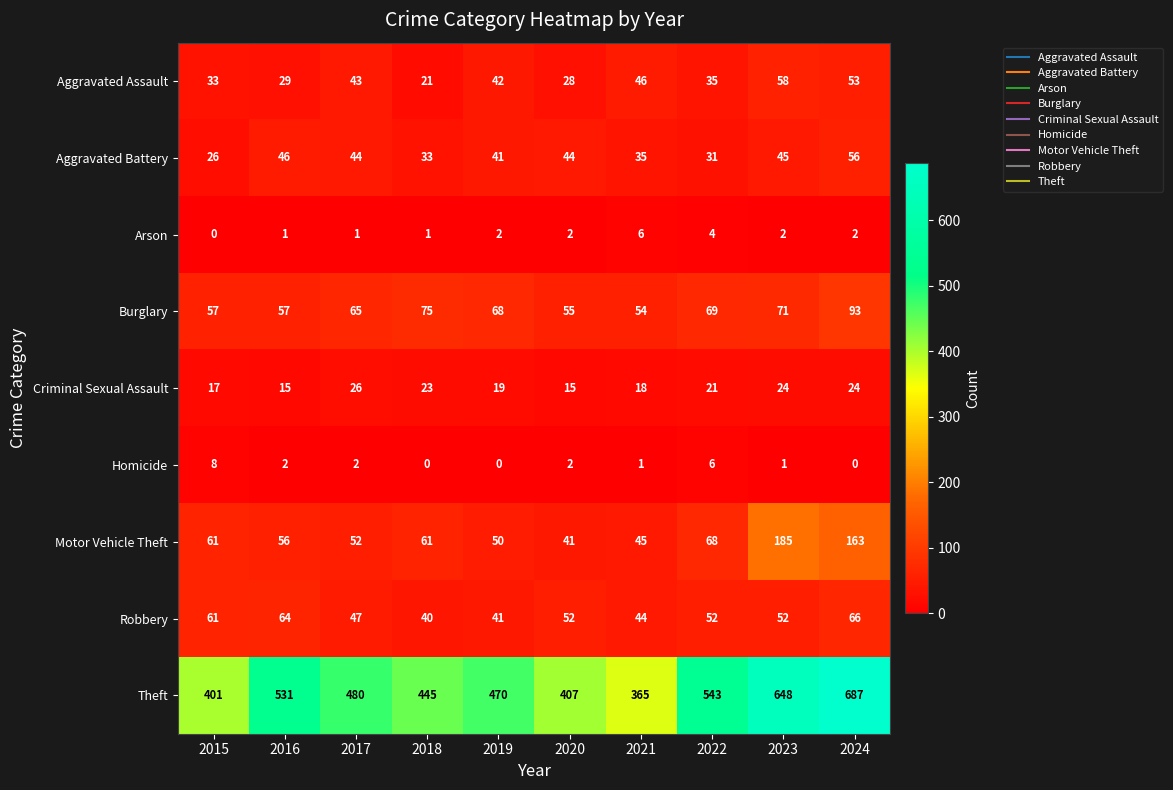

At which label does Theft reach its peak?

2024